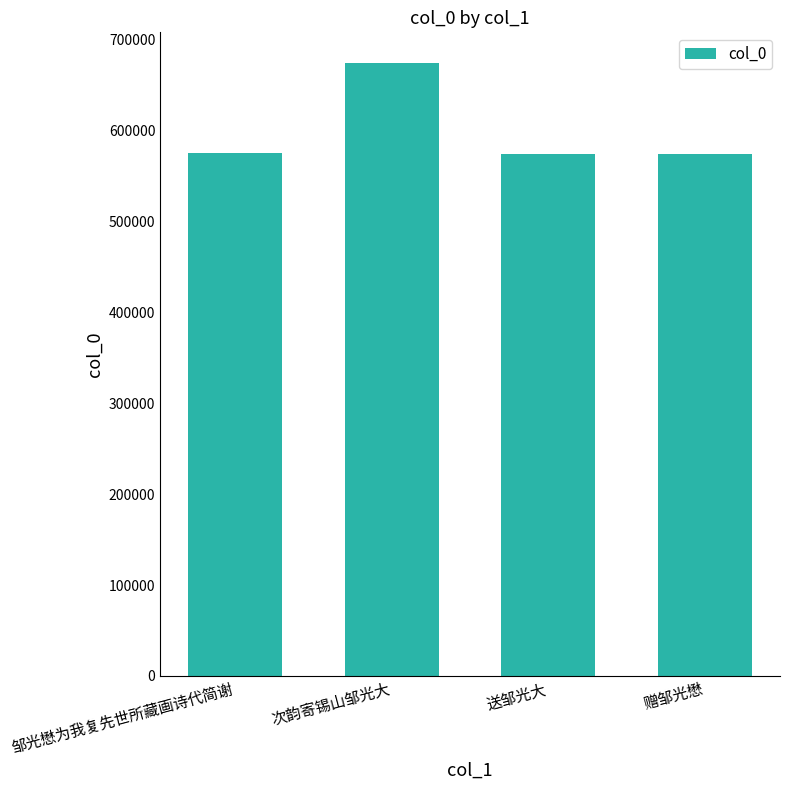

What is the smallest value displayed?

573969